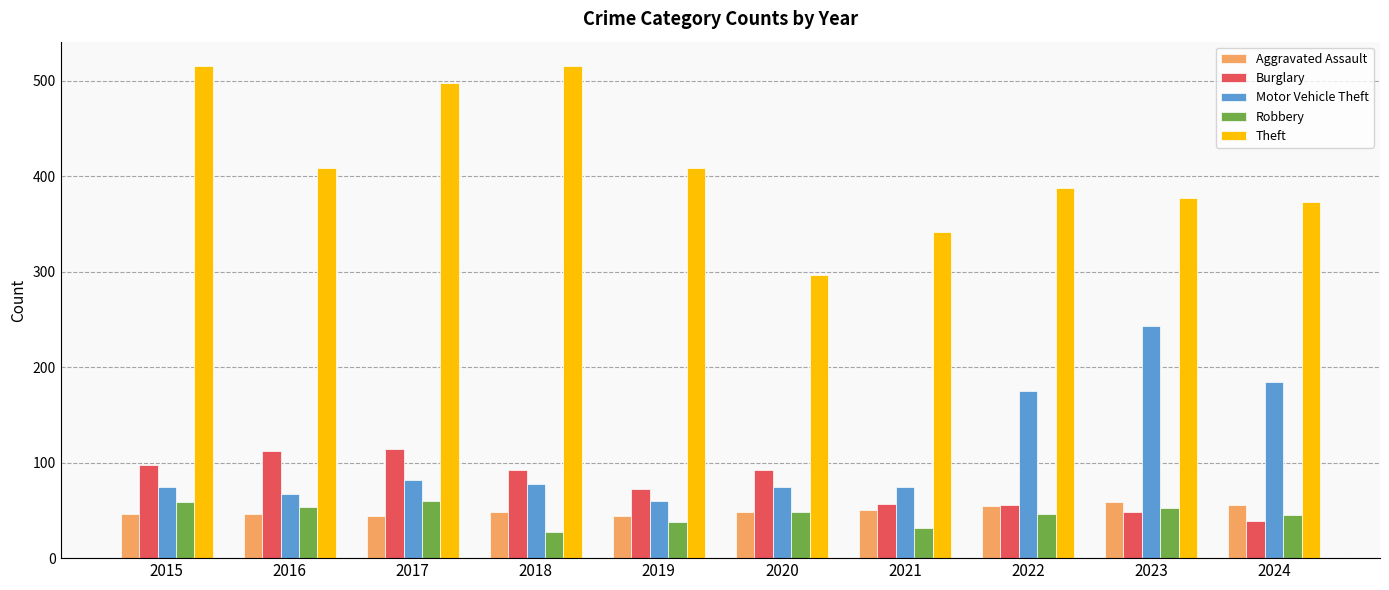

At how many categories does at least one series exceed 465?

3